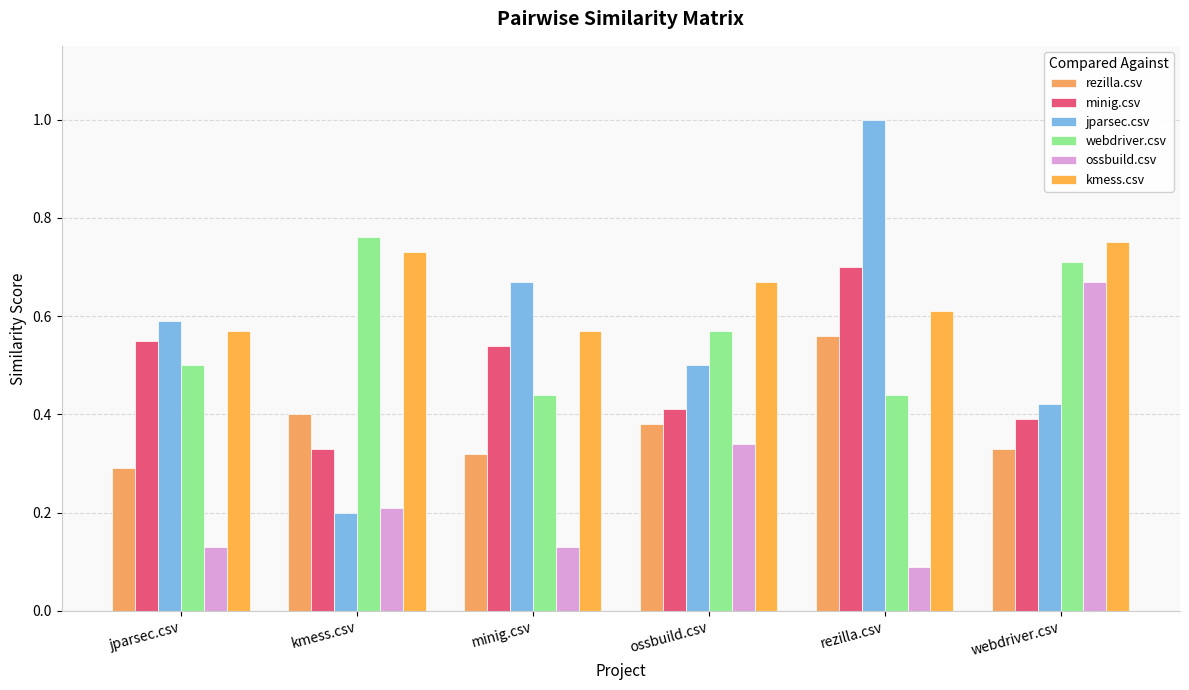

At which category is the sum across all series the highest?

rezilla.csv